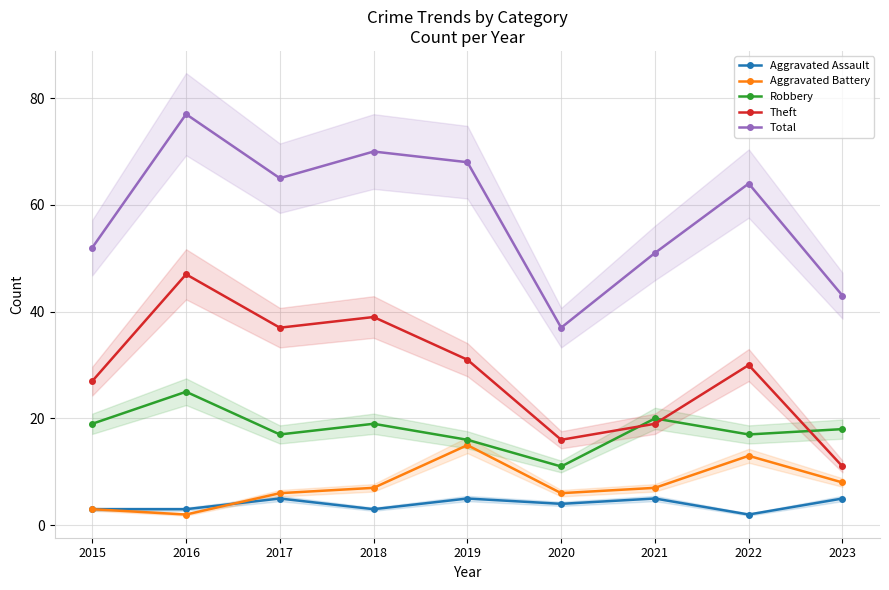

Count the number of categories in the chart.

9